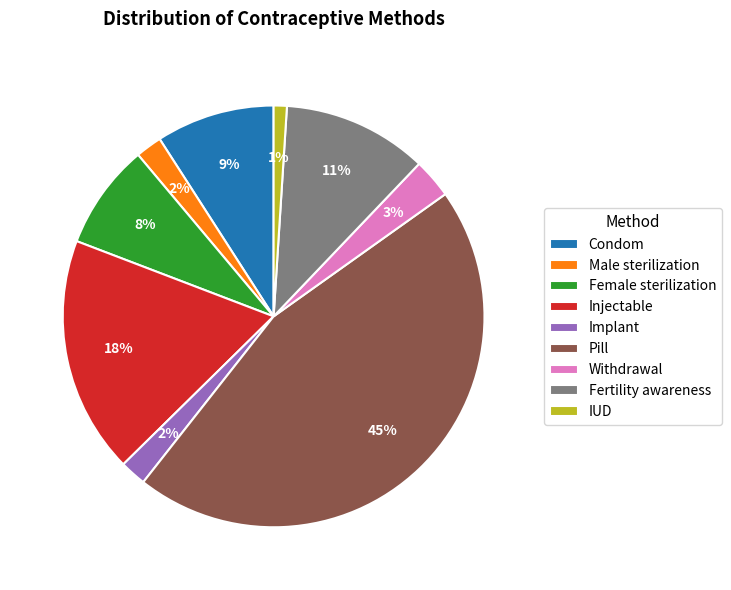

To the nearest percent, what portion does Pill represent?

45%